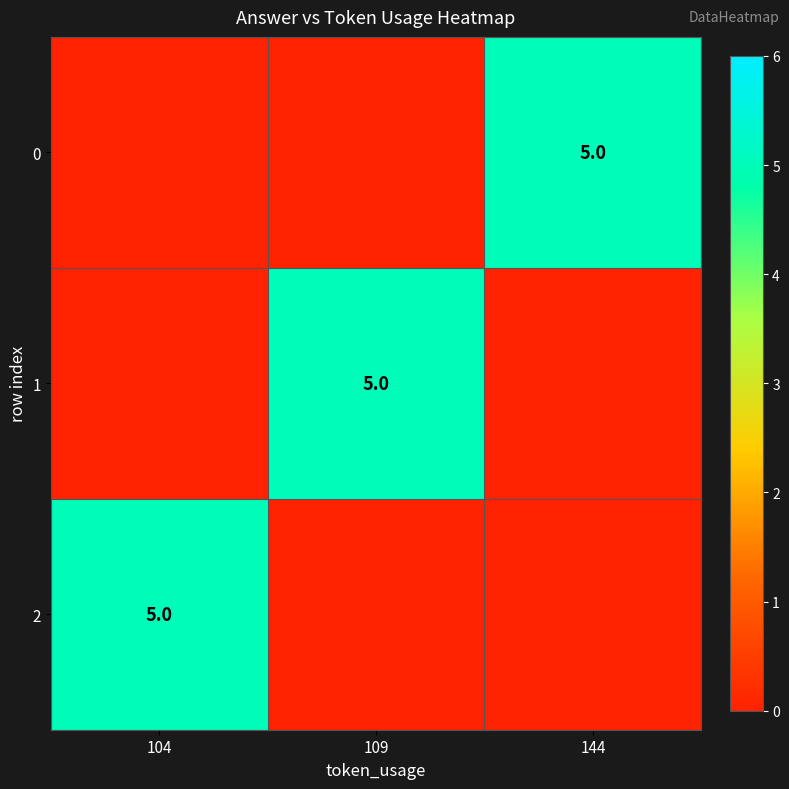

Between 104 and 144, which is larger?

144